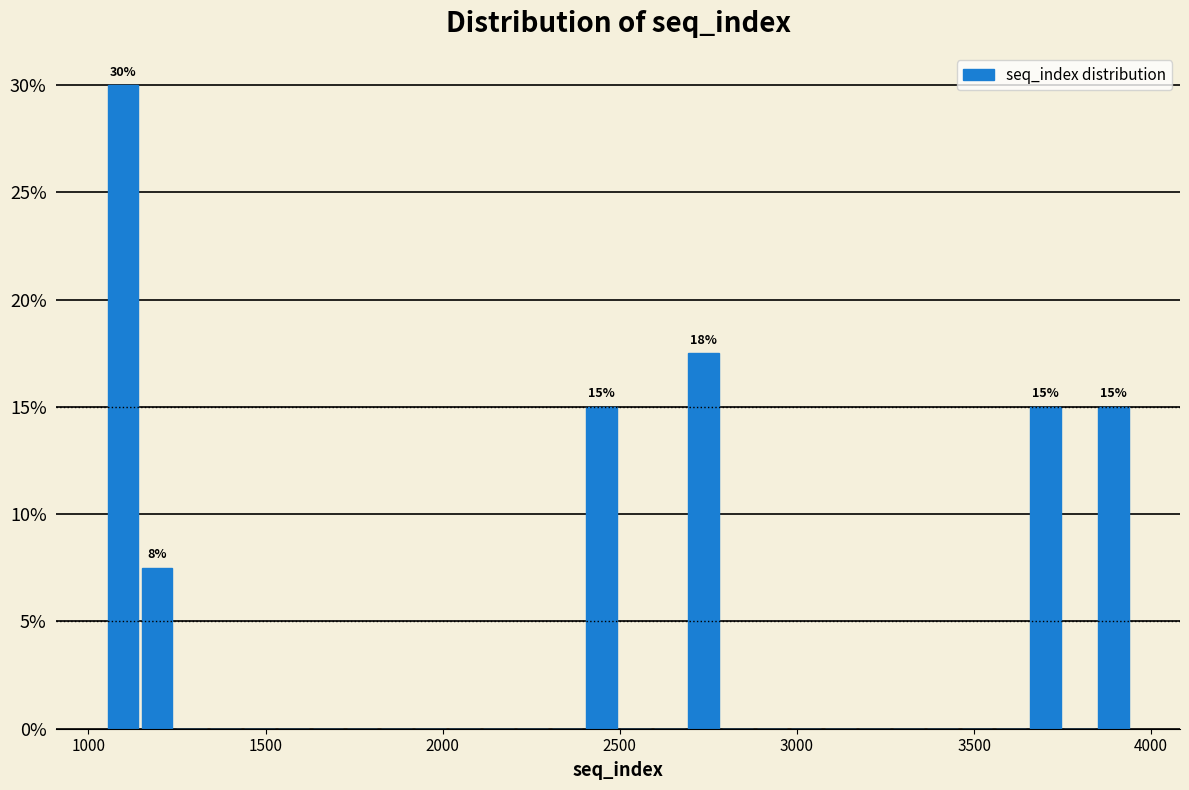

Around what value on the x-axis is the tallest bar? Give the approximate position of its centre, as read against the axis.

1100